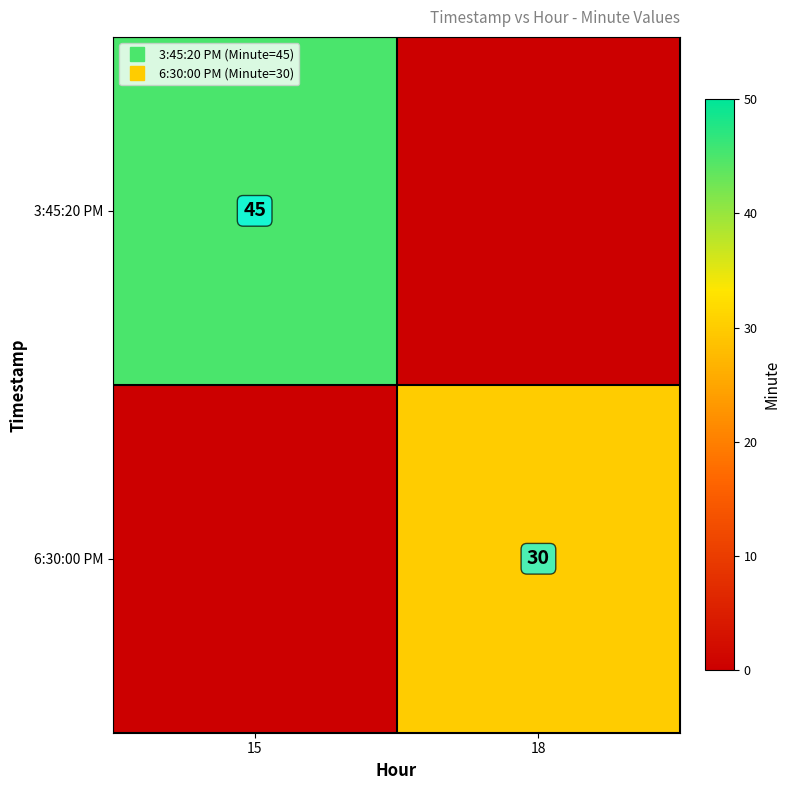

What is the difference between the 3:45:20 PM values at 18 and 15?

45